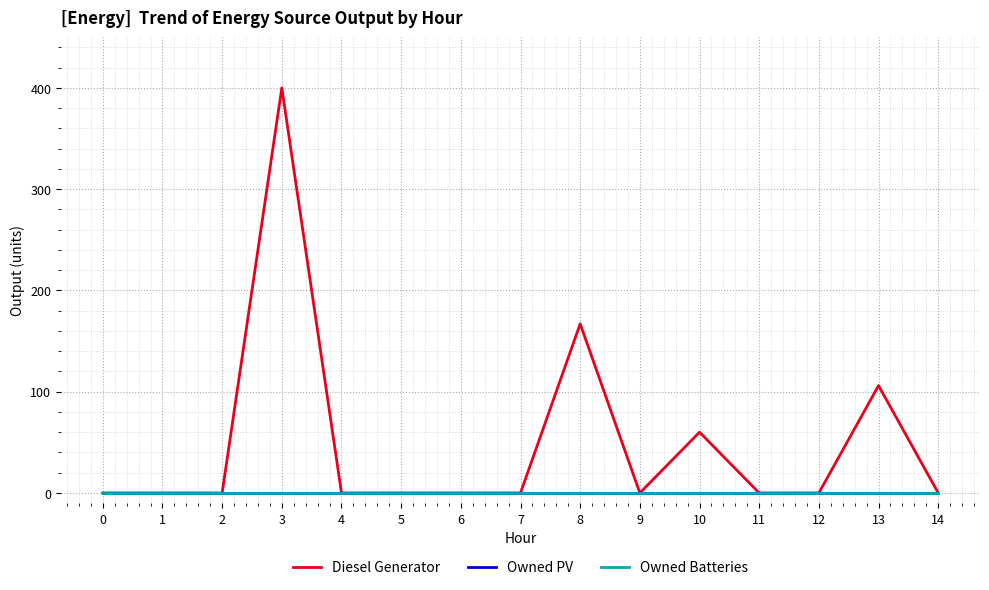

What are all the series names shown in the legend?

Diesel Generator, Owned PV, Owned Batteries